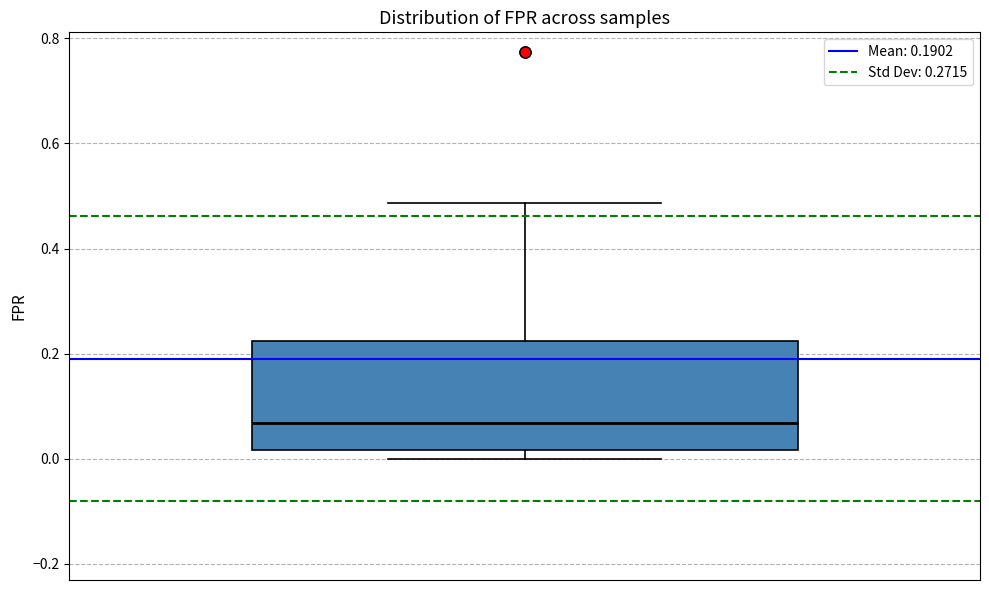

Where does the median line of the box sit on the y-axis? The values are not printed on the chart, so give them approximately, as read against the axis.

0.06